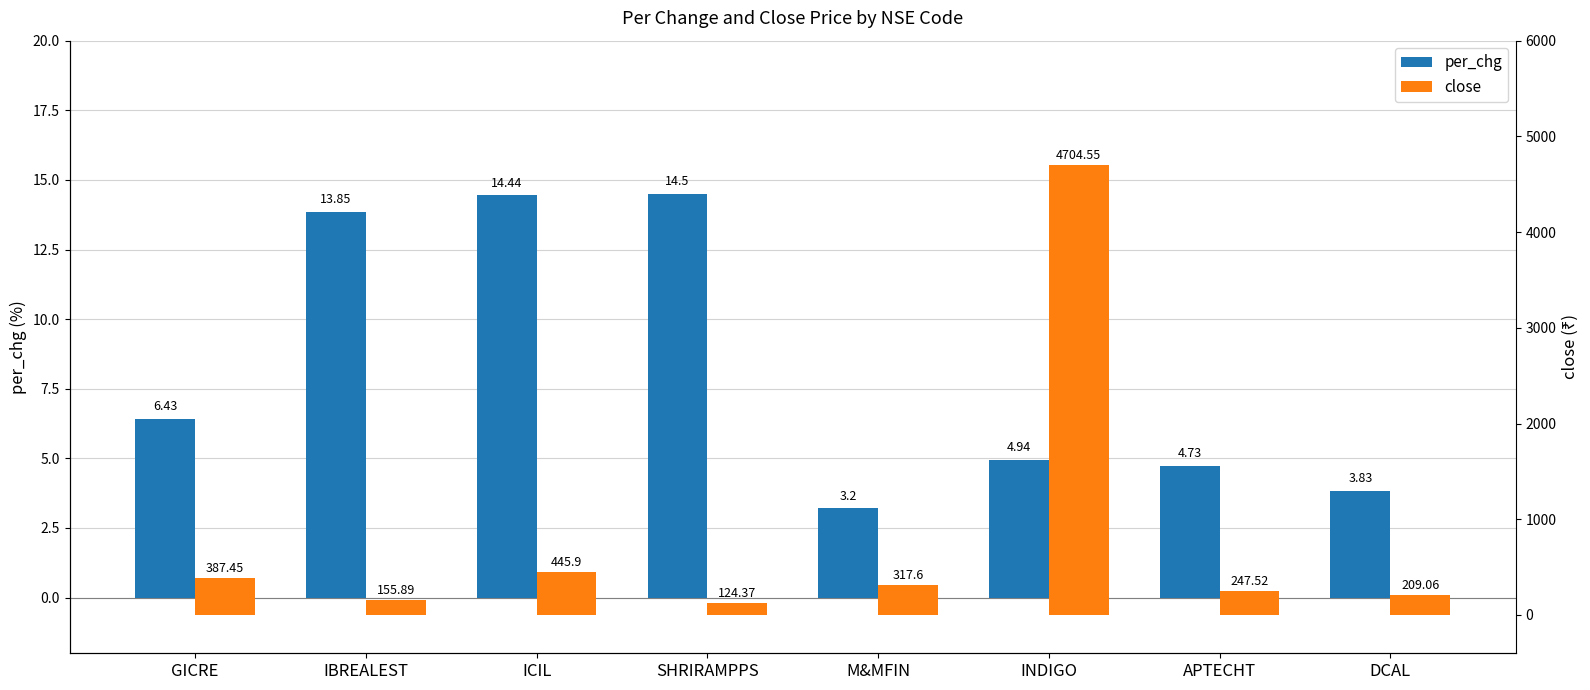

What position from the right is APTECHT?

2